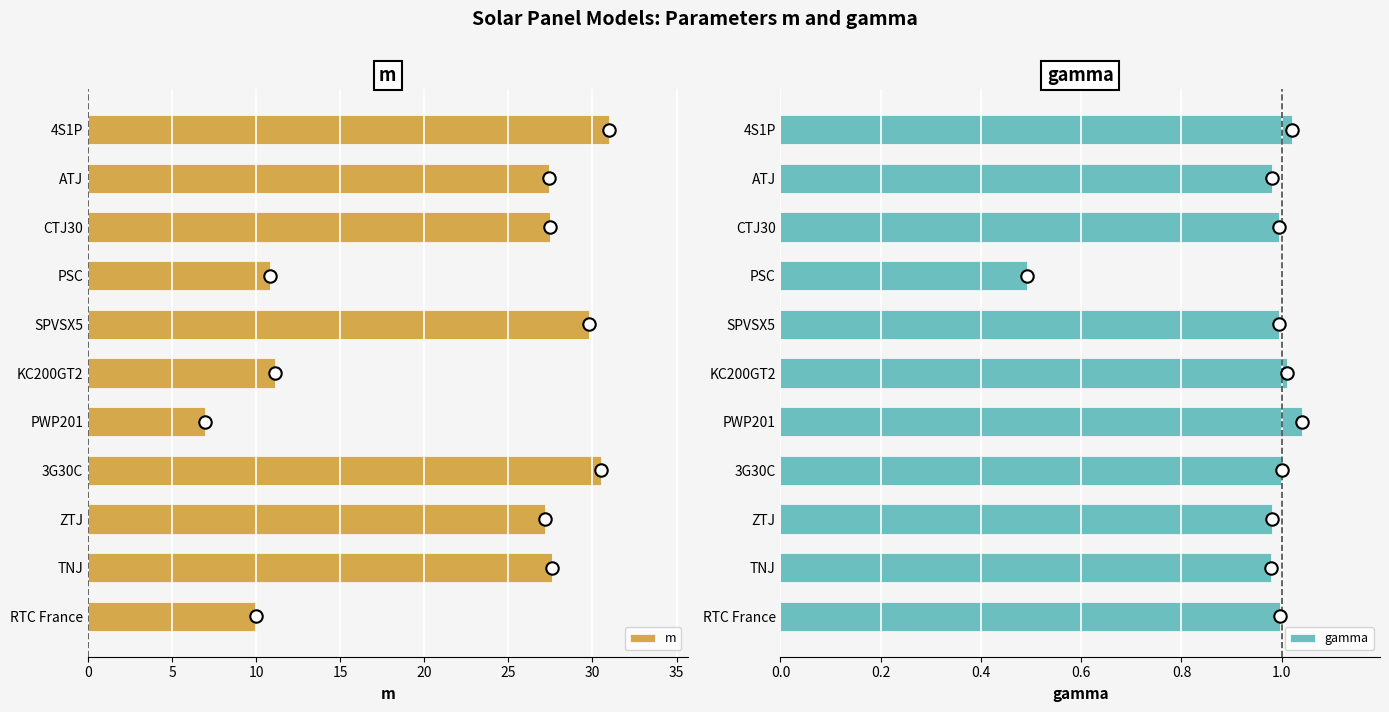

Is it true that m equals 31.0 at 4S1P?

True